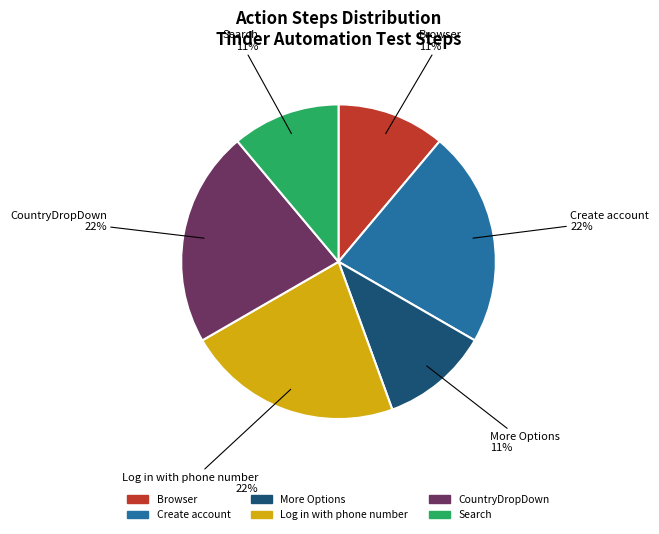

Does any single category account for the majority?

No